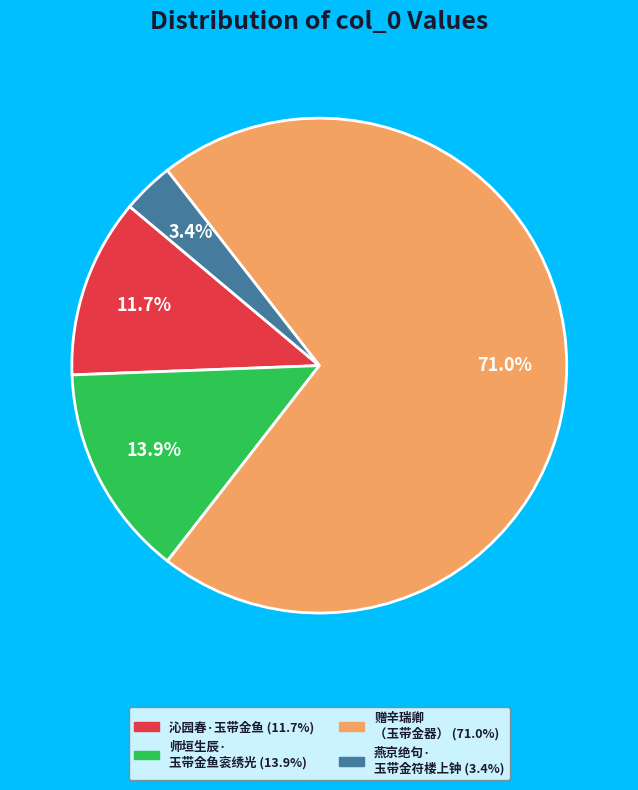

Is there any slice that represents more than half of the pie?

Yes